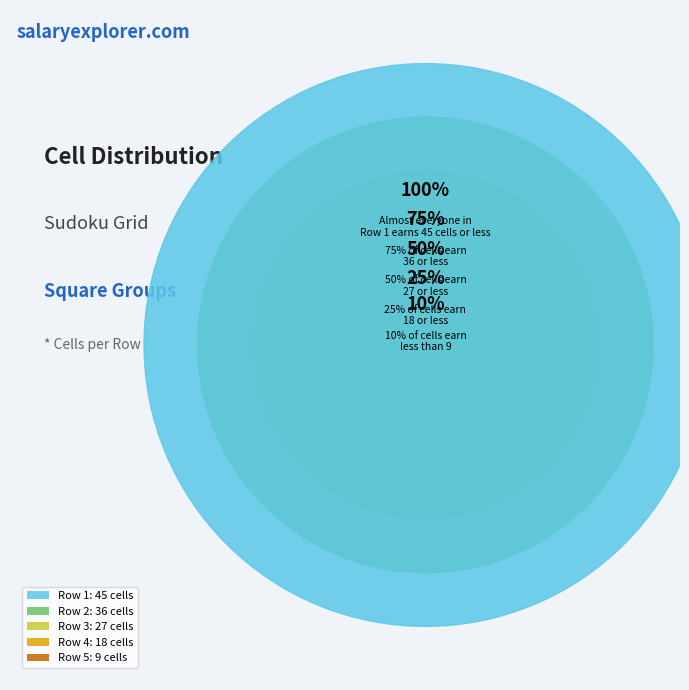

Which slice is the largest?

1